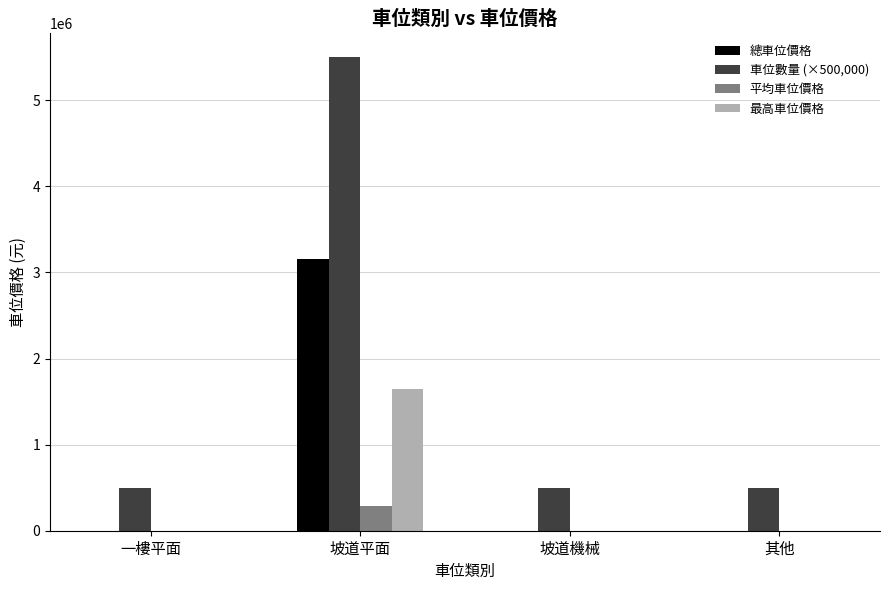

What is the greatest value displayed?

5500000.0